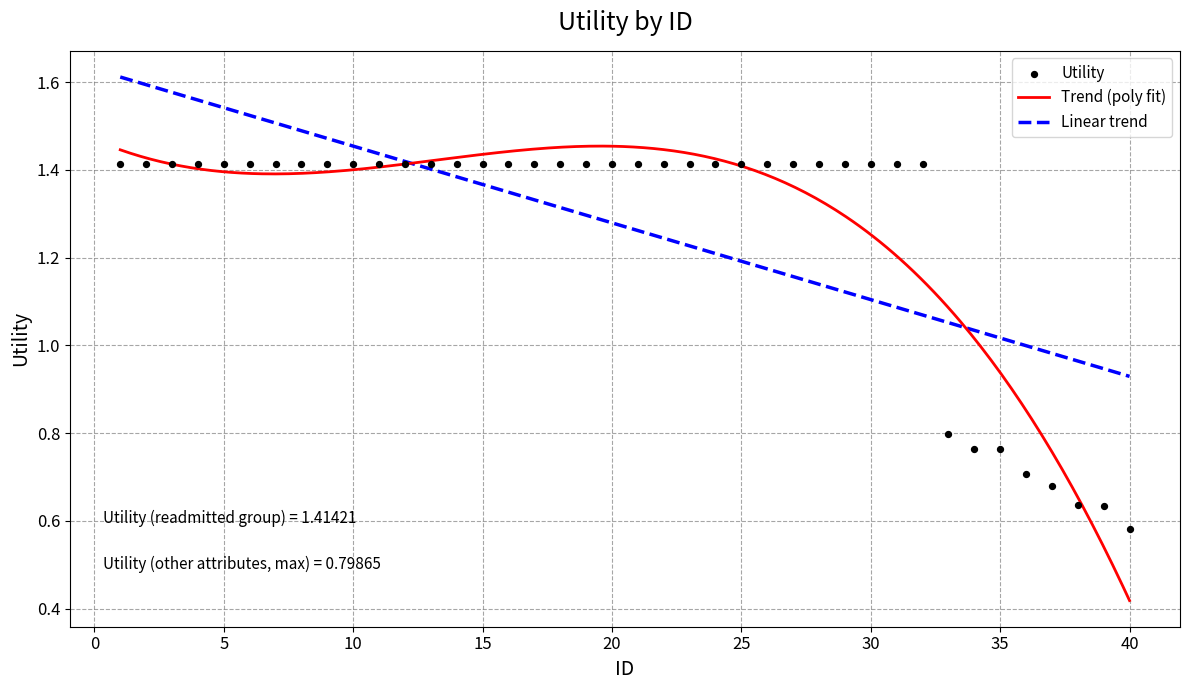

Which has a higher value, 40 or 37?

37